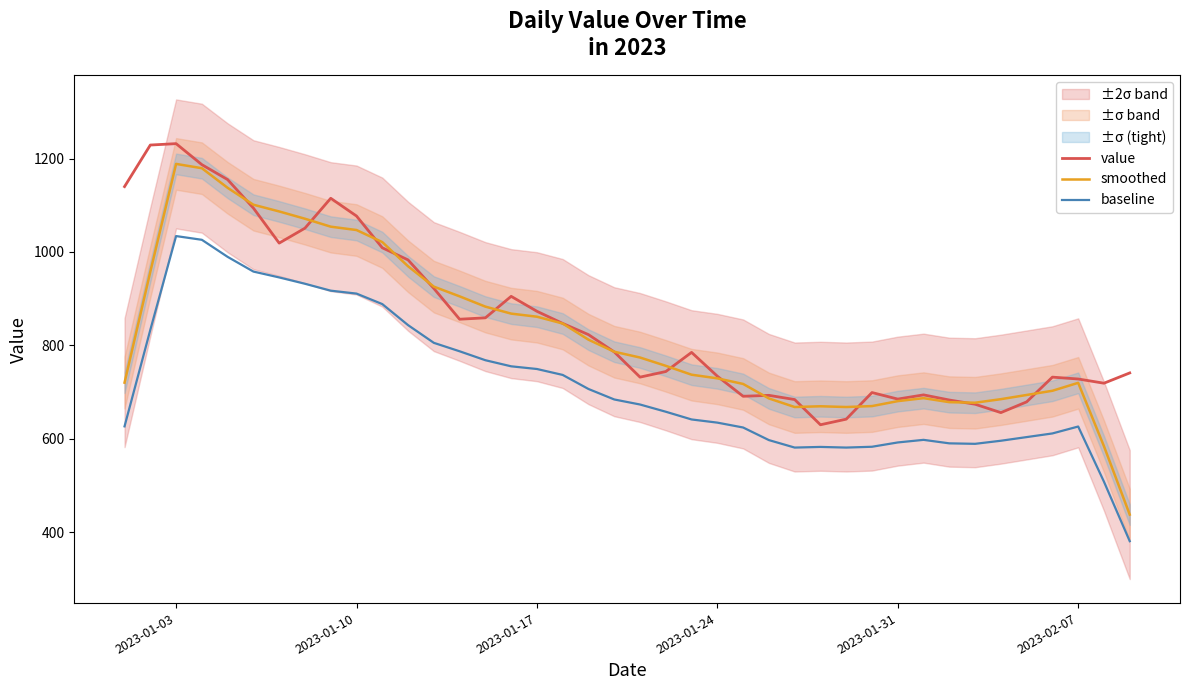

True or false: smoothed and baseline cross at least once.

False